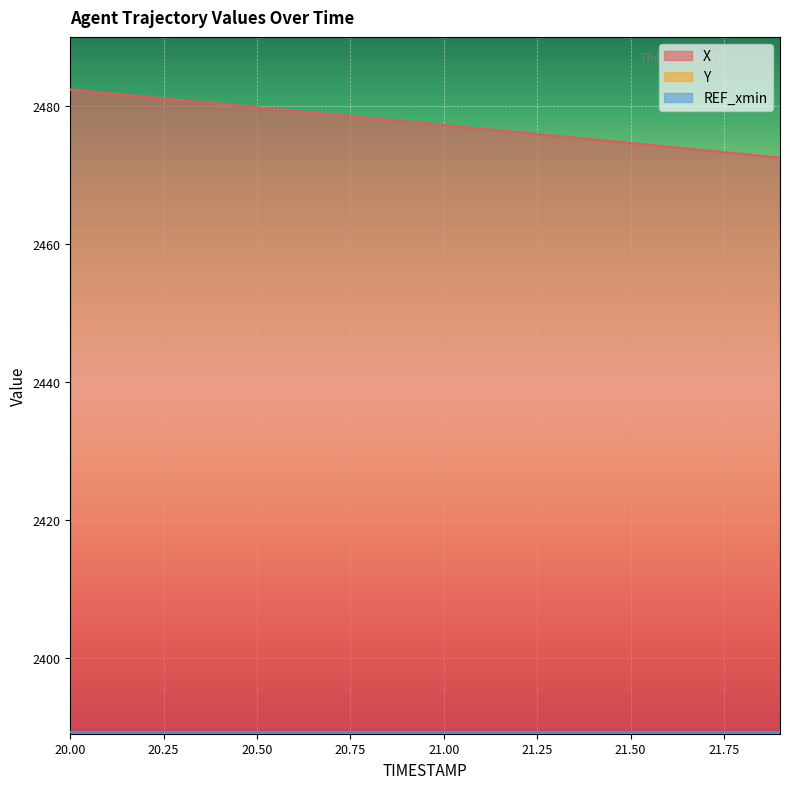

Which label corresponds to the largest value in the chart?

20.0